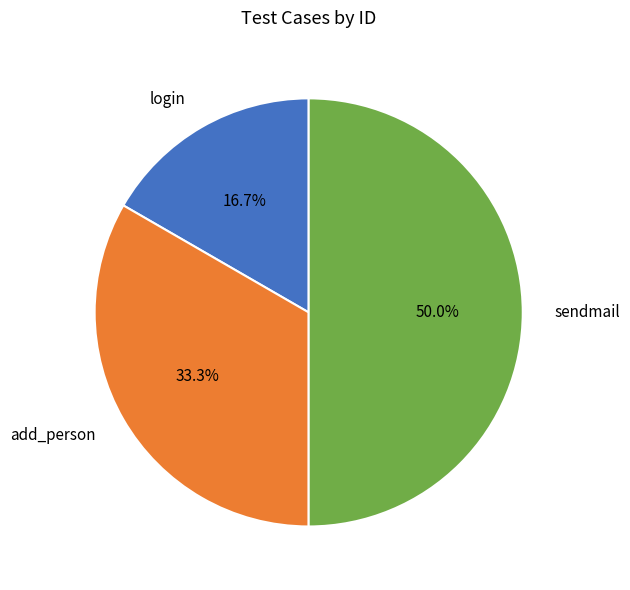

Combined, do sendmail and login account for over 50%?

Yes